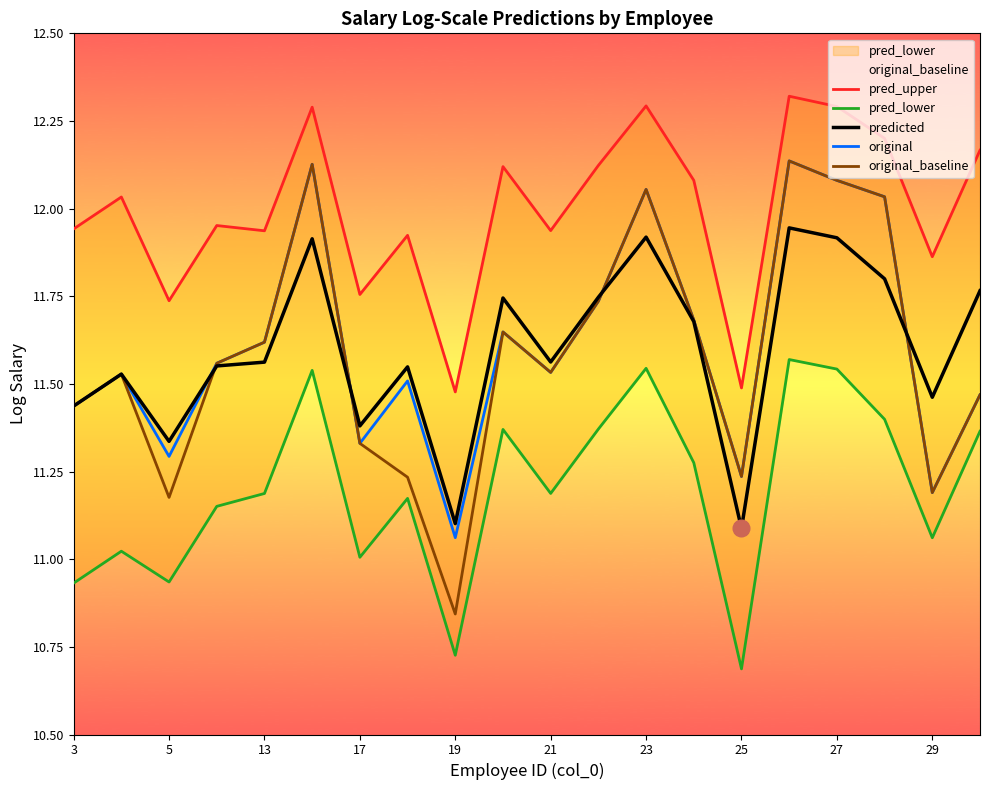

Which category has the lowest value in the original series?

19